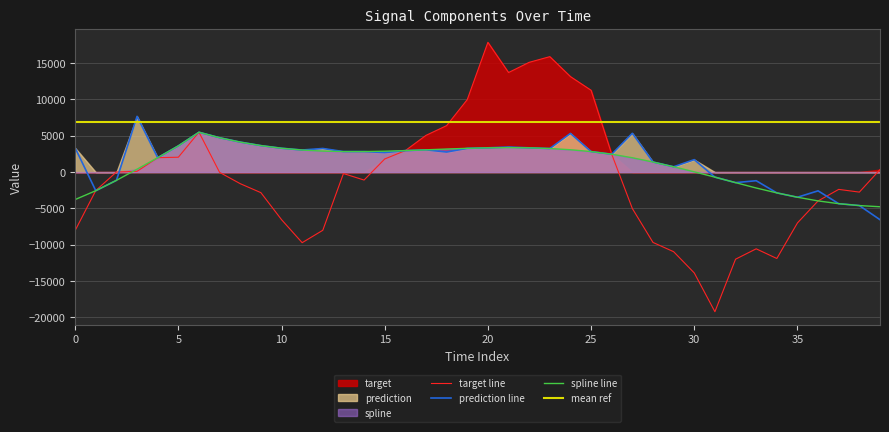

What is the highest value of the spline line series?

5494.4